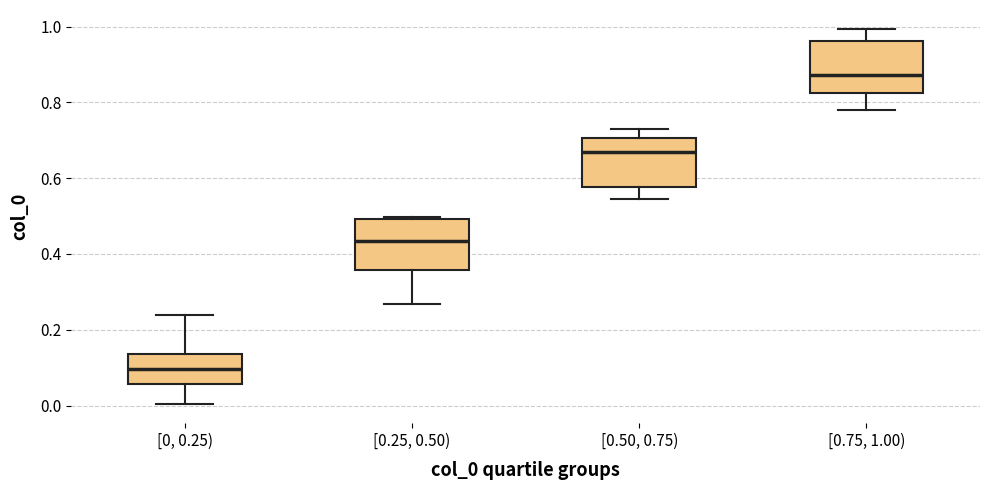

Where does the median line of the box for [0.25, 0.50) sit on the y-axis? The values are not printed on the chart, so give them approximately, as read against the axis.

0.44